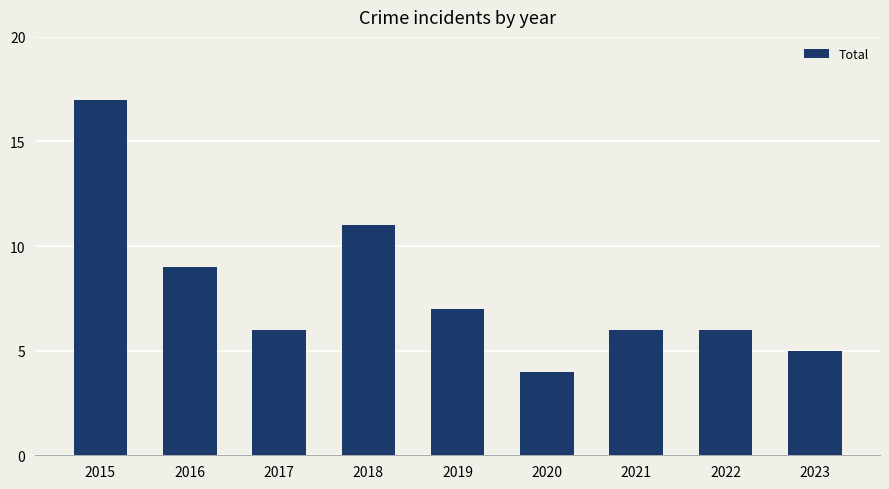

What is the approximate value at 2021, to the nearest 10?

10